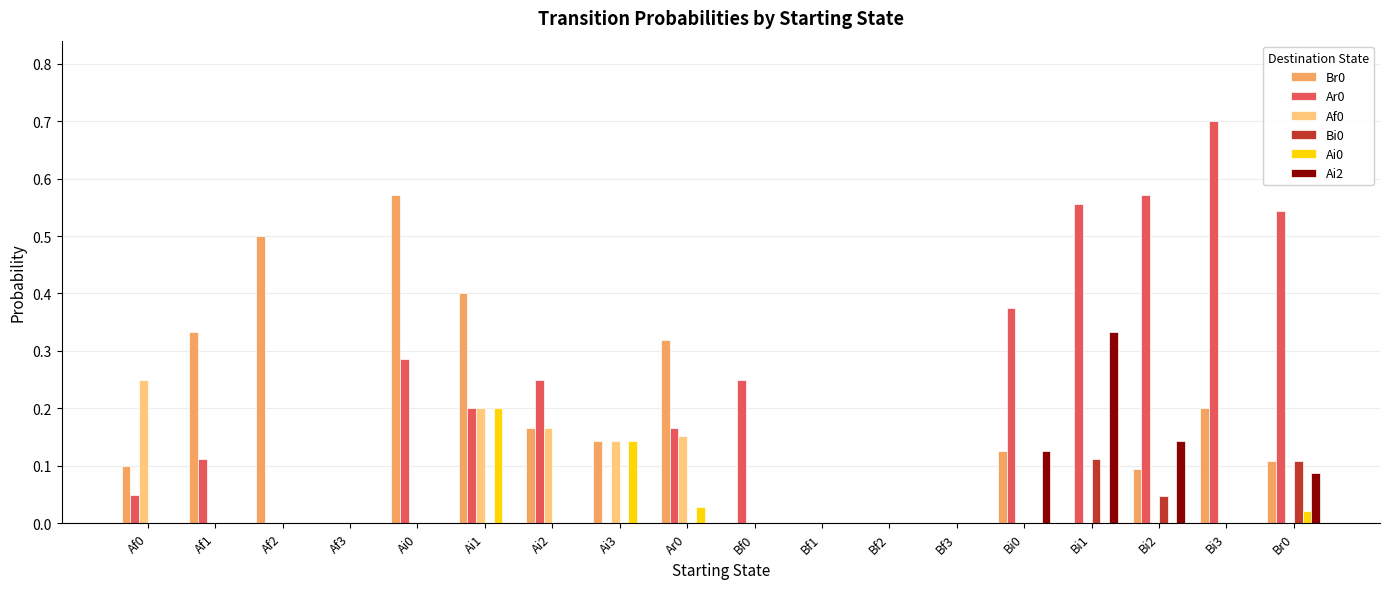

True or false: Br0 has a value of 0.3 at Af3.

False